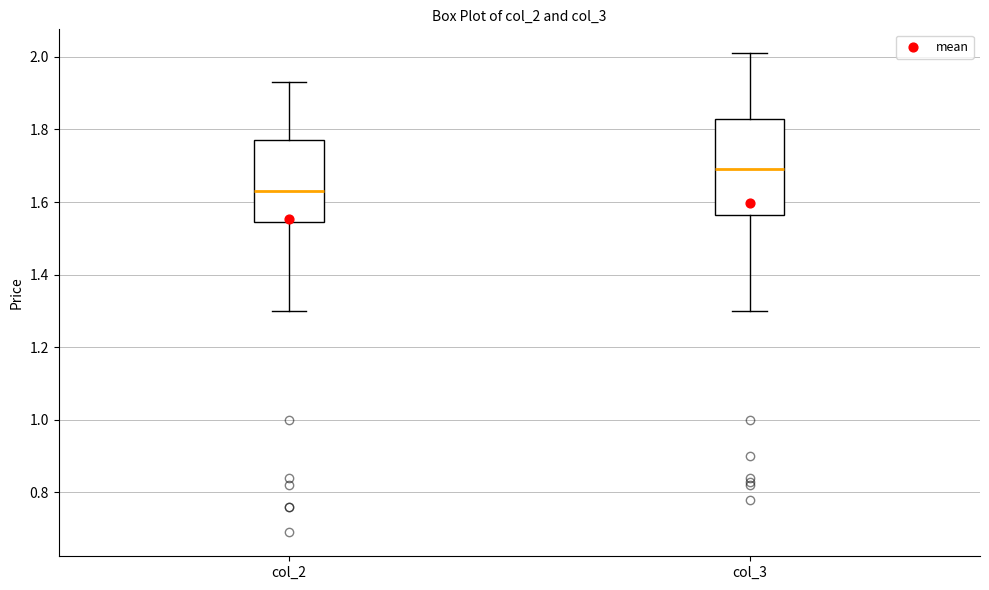

Reading left to right, transcribe this box plot: for each box, give where its median line is, the range the box spans, and where its two whiskers end, as read against the y-axis. The values are not printed on the chart, so give them approximately, as read against the axis.

col_2: median 1.64, box 1.54 to 1.78, whiskers 1.30 to 1.94
col_3: median 1.70, box 1.56 to 1.84, whiskers 1.30 to 2.02